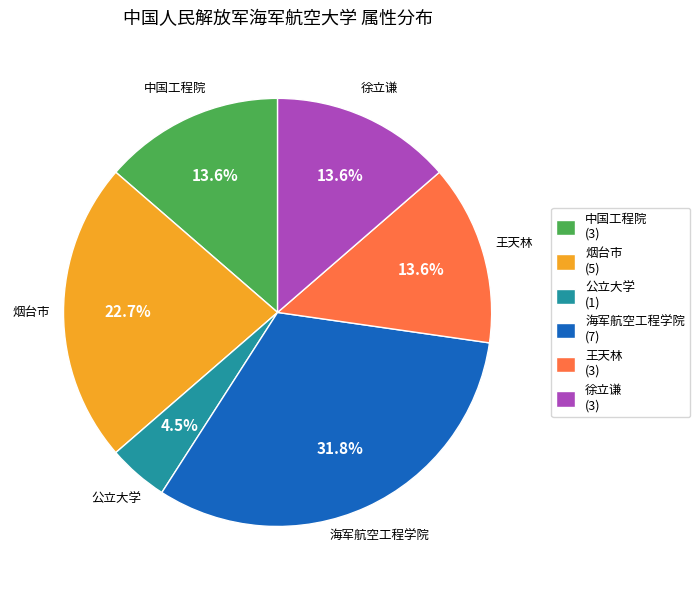

What percentage is the 烟台市 slice, to the nearest percent?

23%